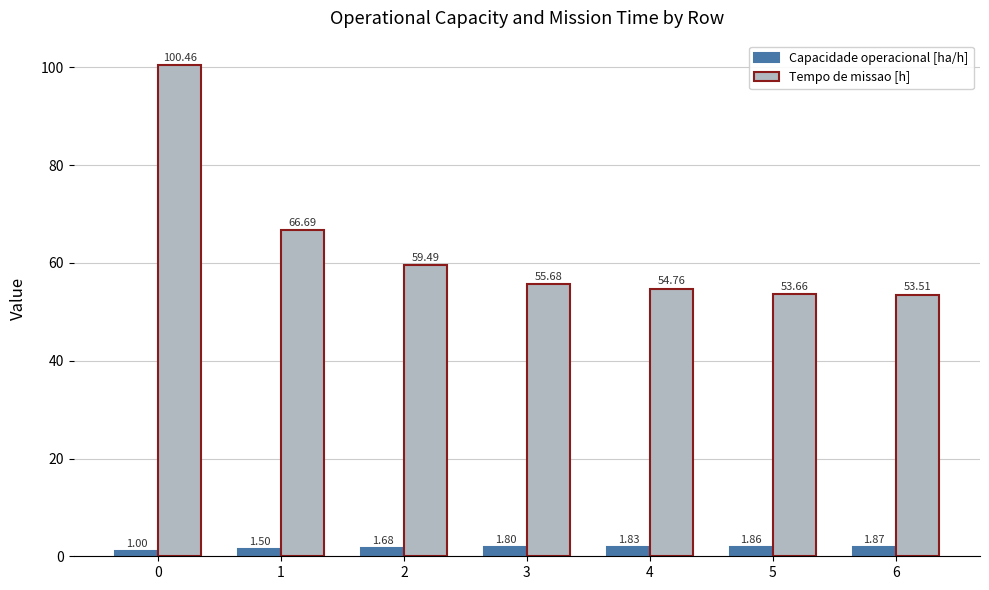

What is the spread (max minus min) of values at 4?

52.9